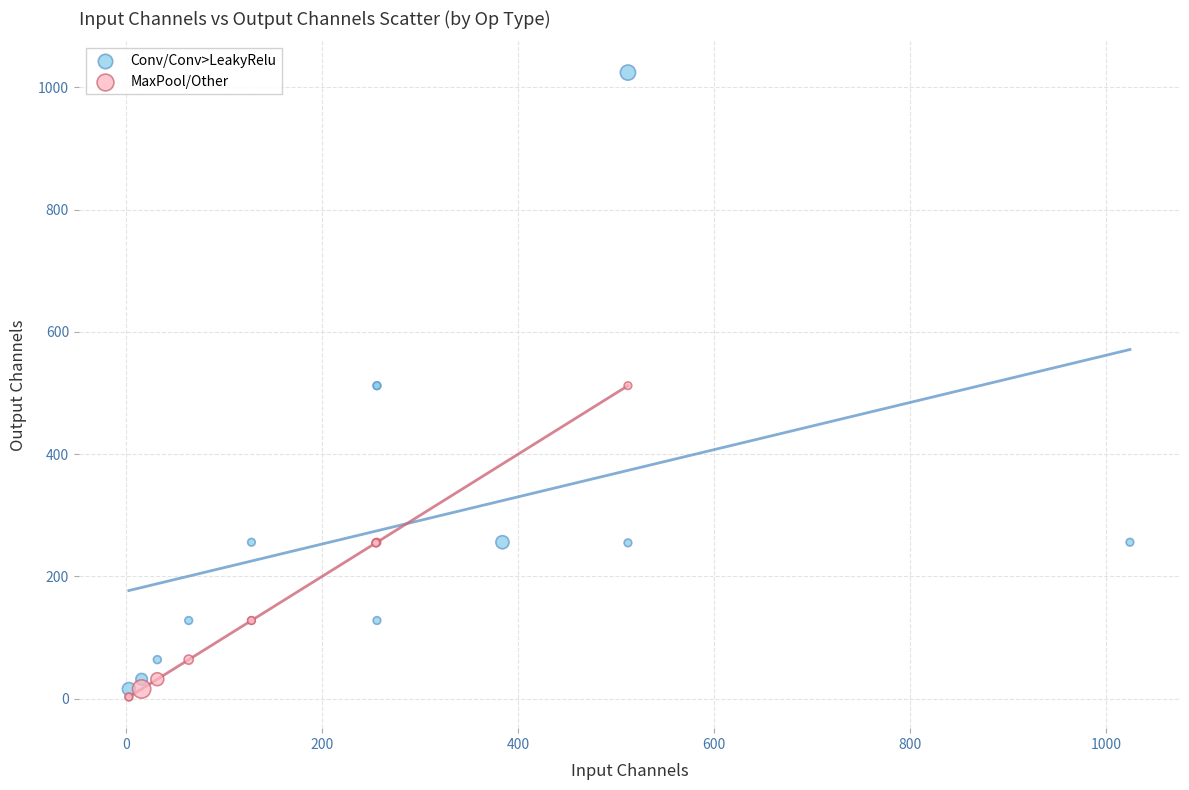

What are all the series names shown in the legend?

Conv/Conv>LeakyRelu, MaxPool/Other